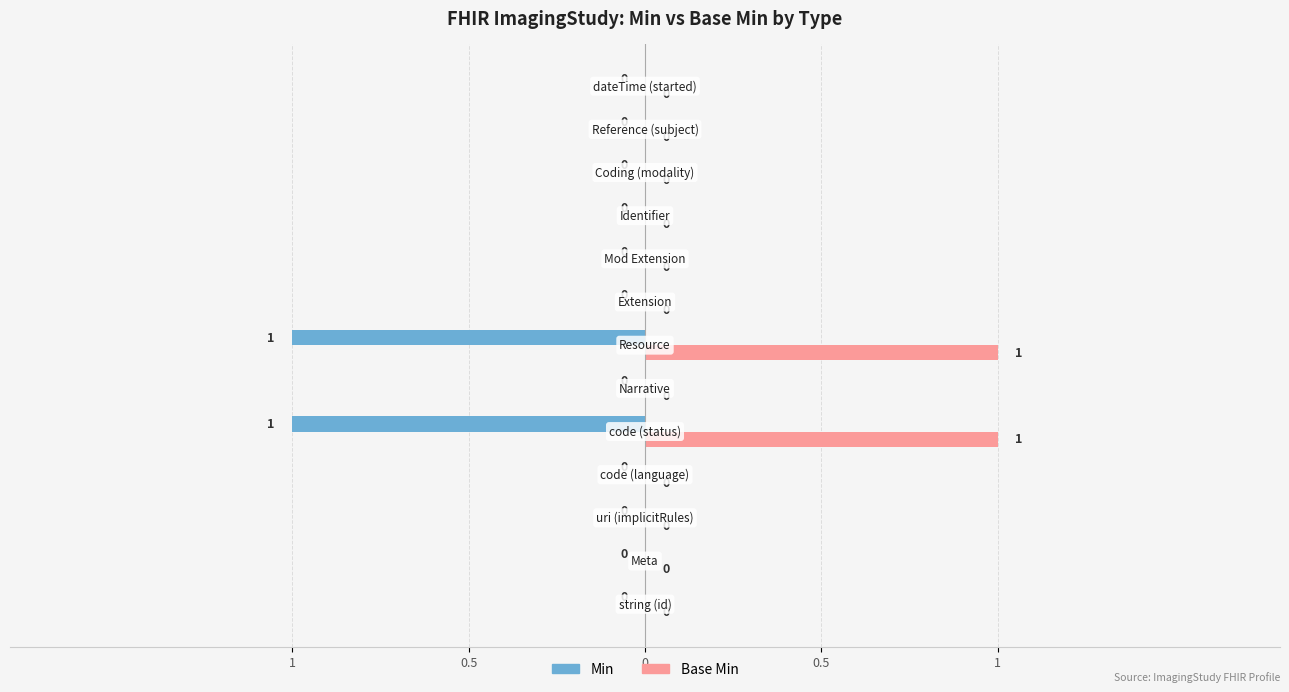

What are all the series names shown in the legend?

Min, Base Min